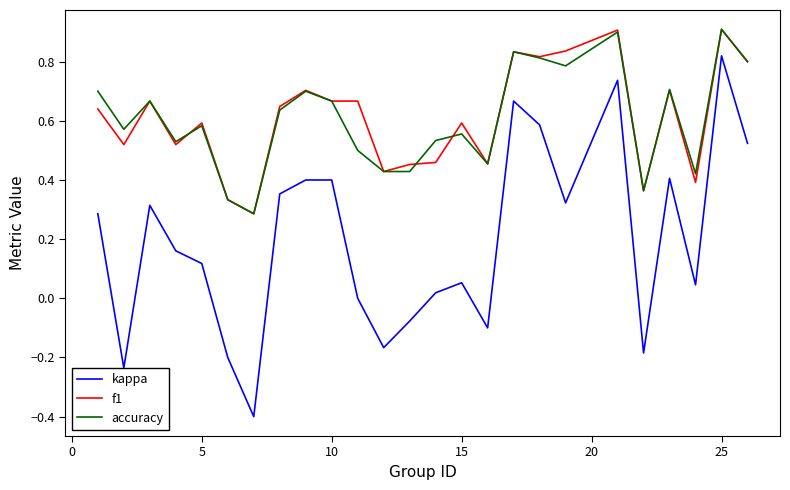

What is the minimum value shown in the chart?

-0.4